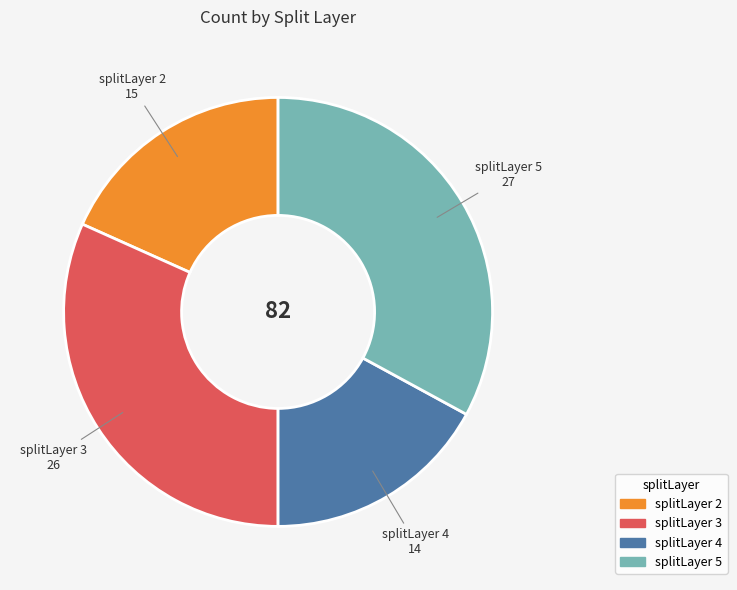

Is it true that splitLayer 5 is 48% of the pie?

False